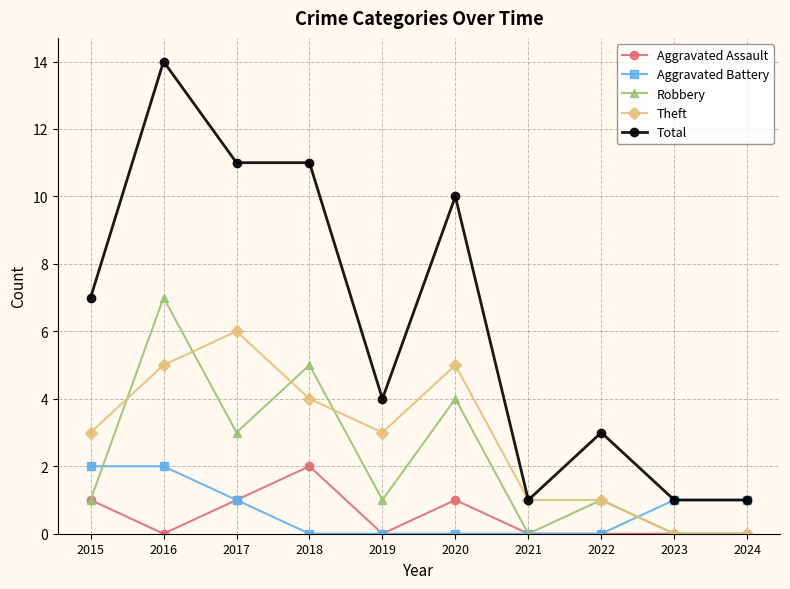

Which category has the highest value across all series?

2016